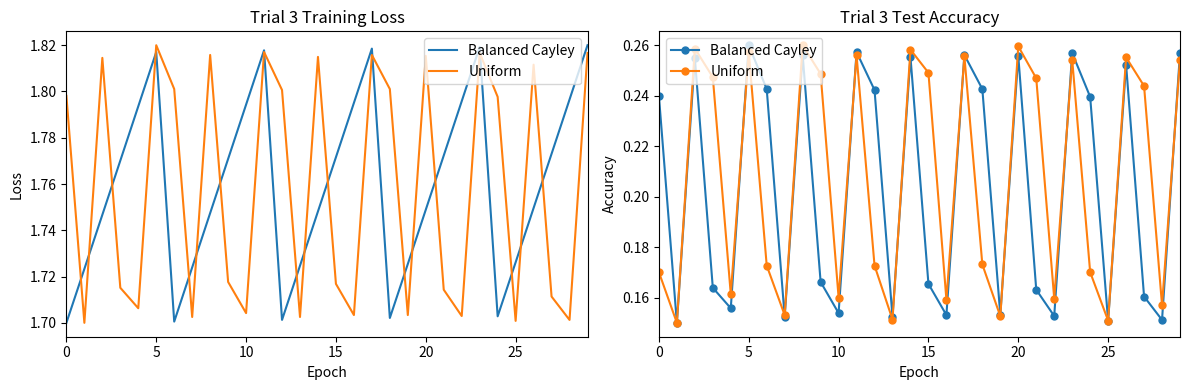

True or false: Uniform has a value of 0.3 at 8.

True